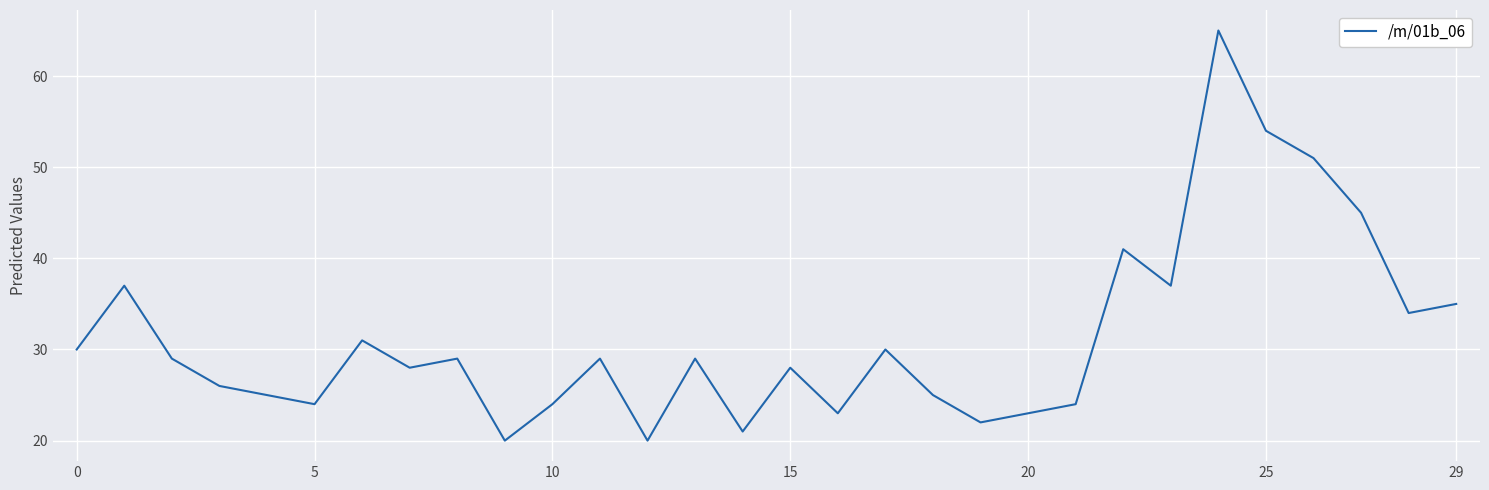

What is the greatest value displayed?

65